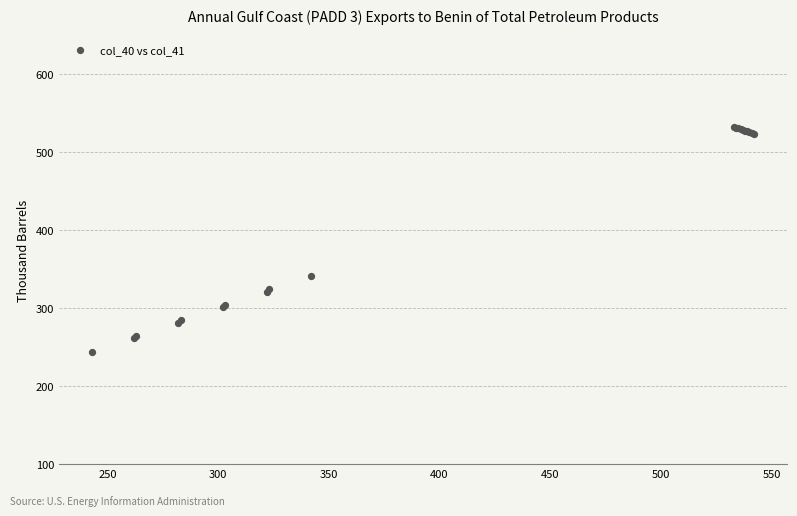

What Y value in the scatter plot is closest to 388?

341.0